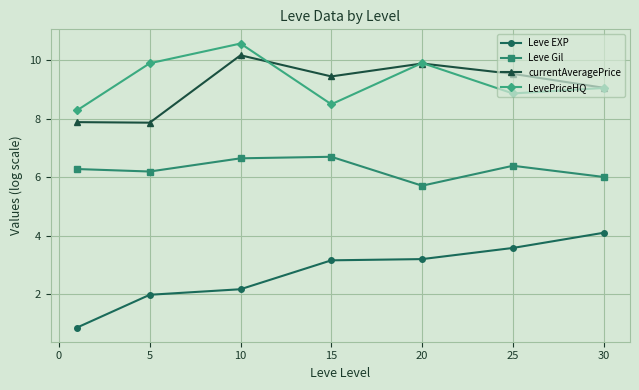

What is the minimum value shown in the chart?

0.8